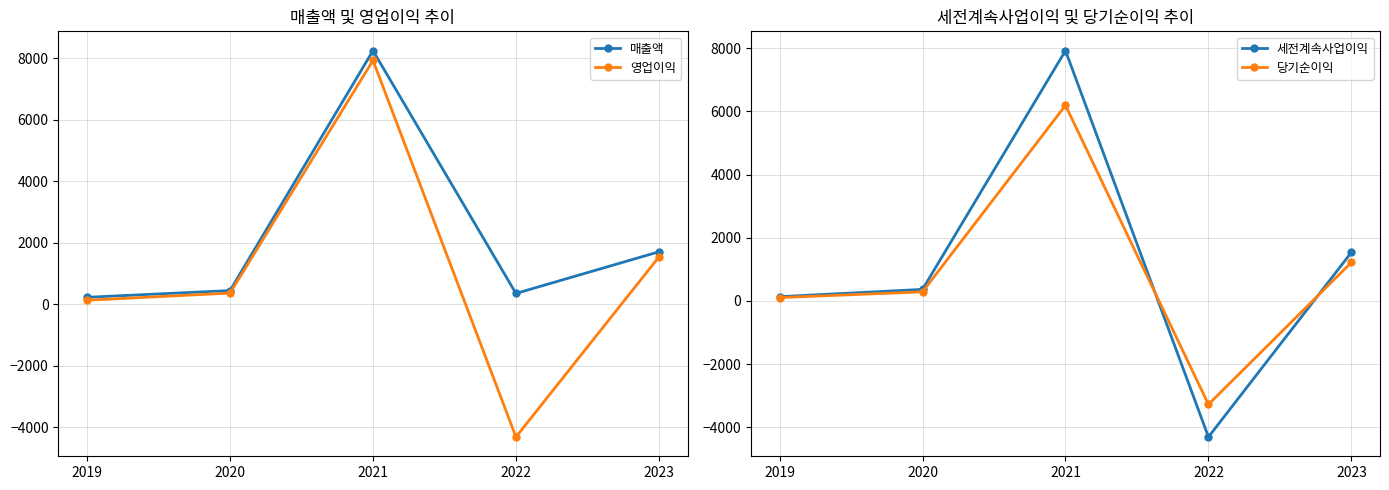

True or false: 당기순이익 and 세전계속사업이익 intersect in this chart.

True